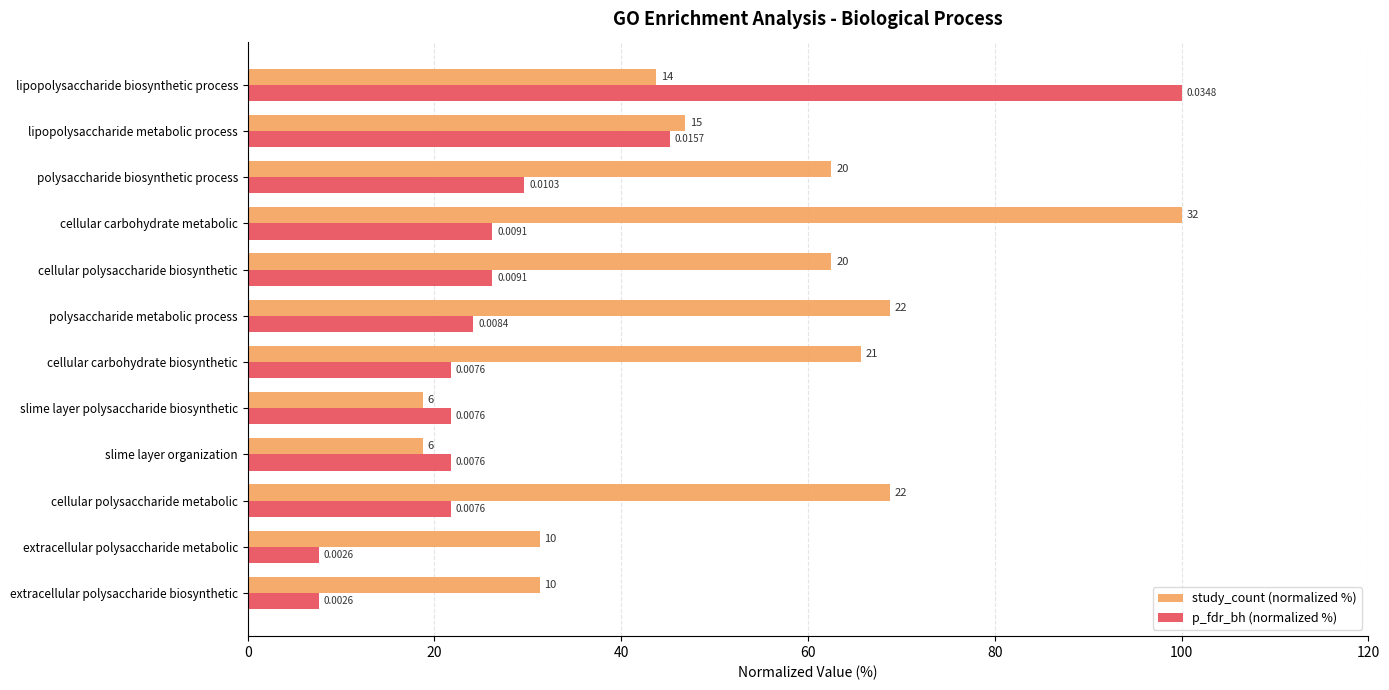

Reading left to right, what are all the values shown in this chart?

study_count (normalized %): 31.2	31.2	68.8	18.8	18.8	65.6	68.8	62.5	100.0	62.5	46.9	43.8
p_fdr_bh (normalized %): 7.6	7.6	21.8	21.8	21.8	21.8	24.2	26.2	26.2	29.6	45.2	100.0